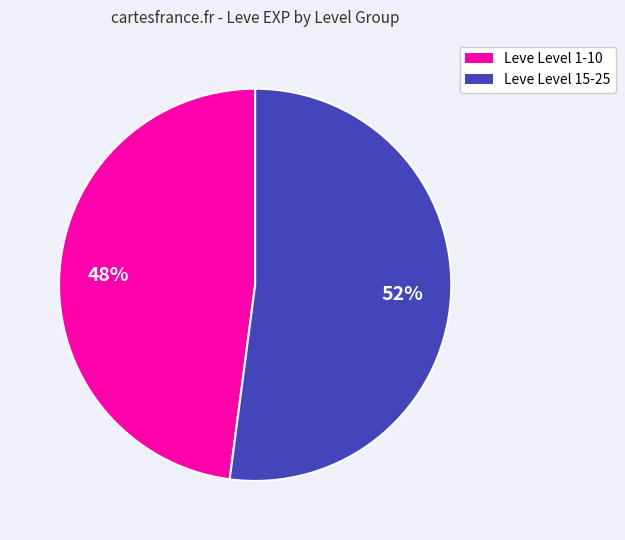

To the nearest percent, what is the average slice percentage?

50%